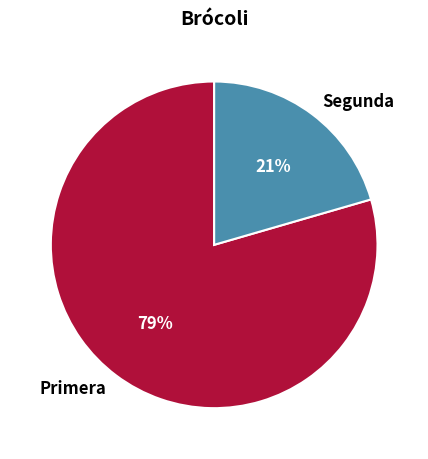

Rank the categories by value from highest to lowest.

Primera, Segunda